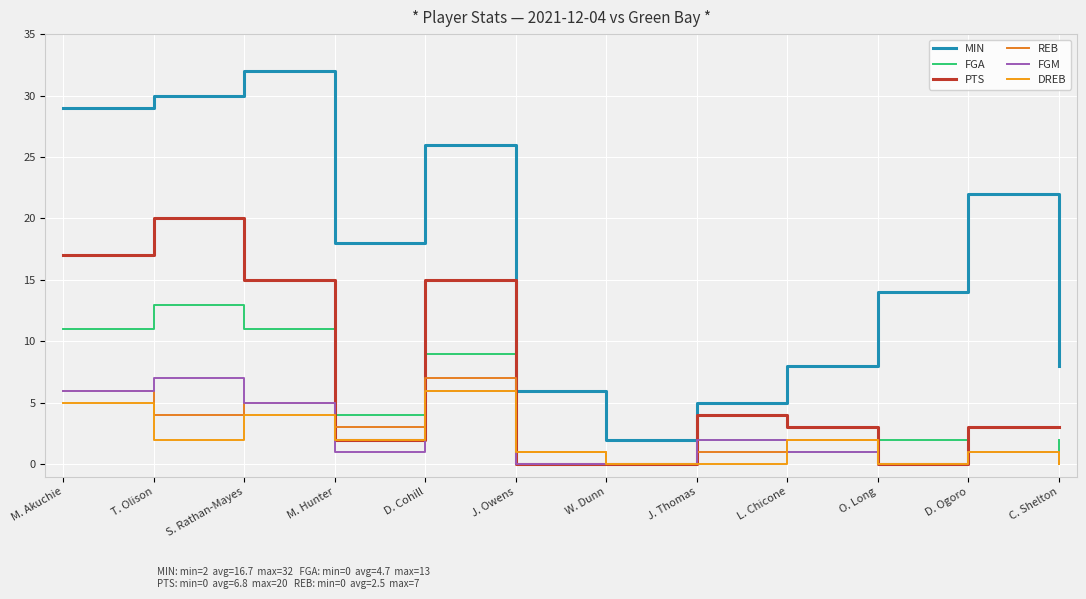

Does the chart have visible grid lines?

Yes